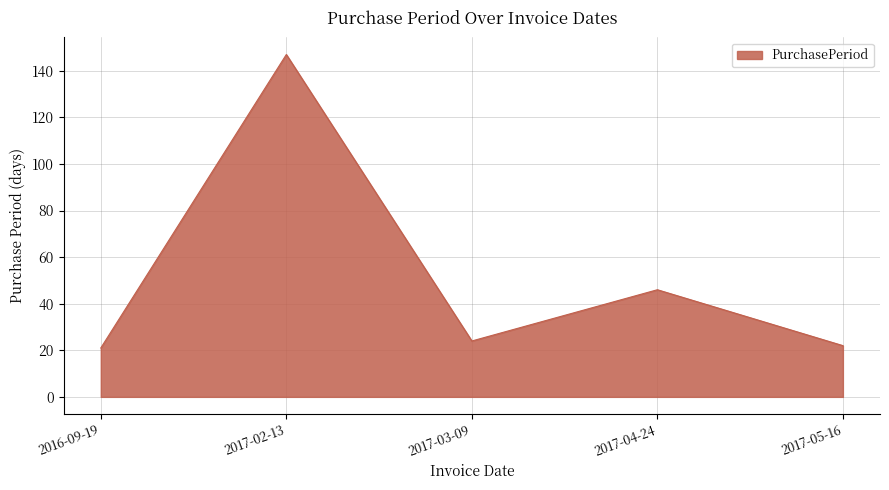

At which label is the value closest to 84?

2017-04-24